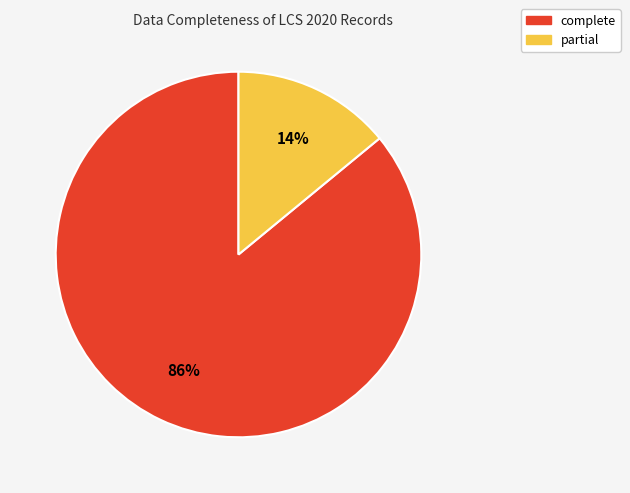

Is it true that partial is 19% of the pie?

False